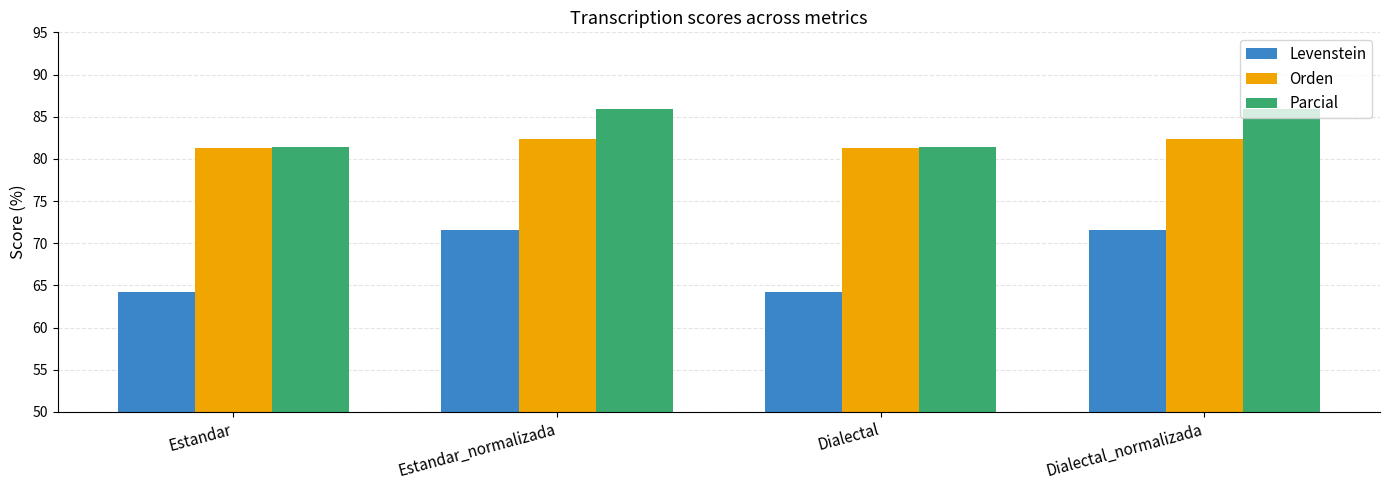

Which series has the largest range (max minus min)?

Levenstein